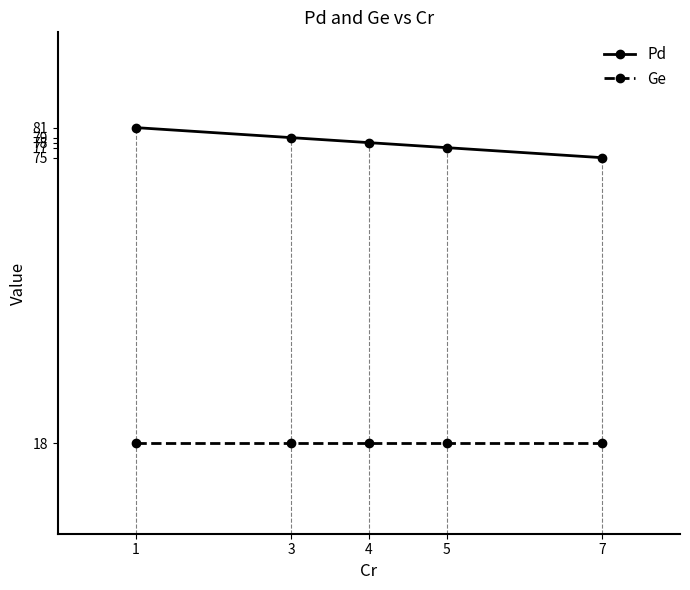

What is the sum of all Pd values?

390